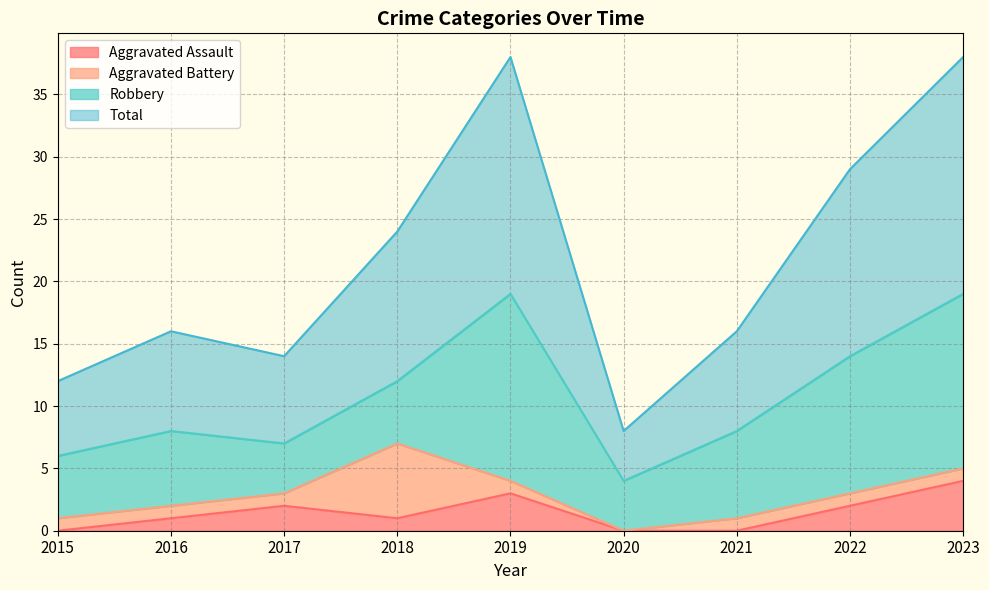

How many lines are shown in the chart?

4